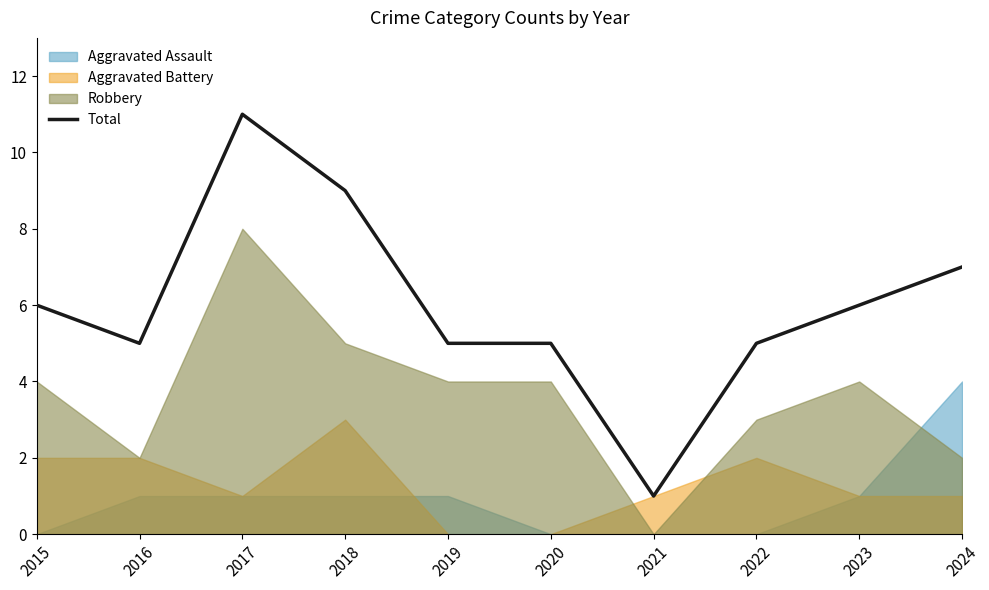

True or false: the data shows 3 at 2019.

False